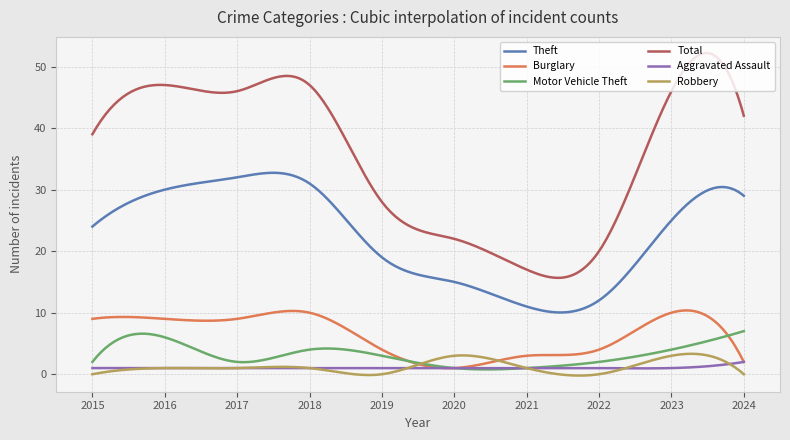

Count the number of categories in the chart.

300